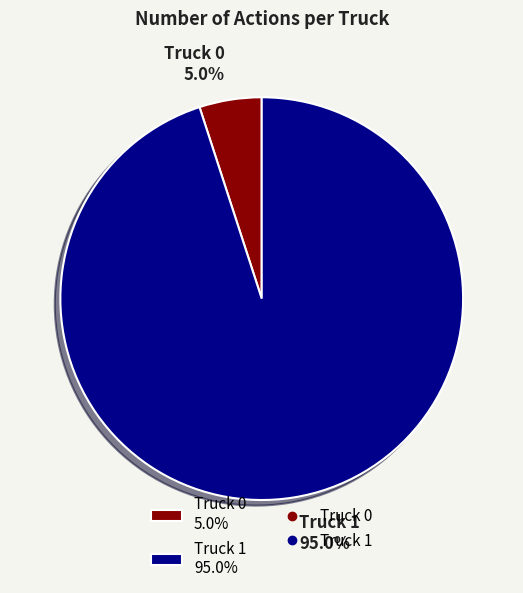

Rank the categories by value from lowest to highest.

Truck 0, Truck 1